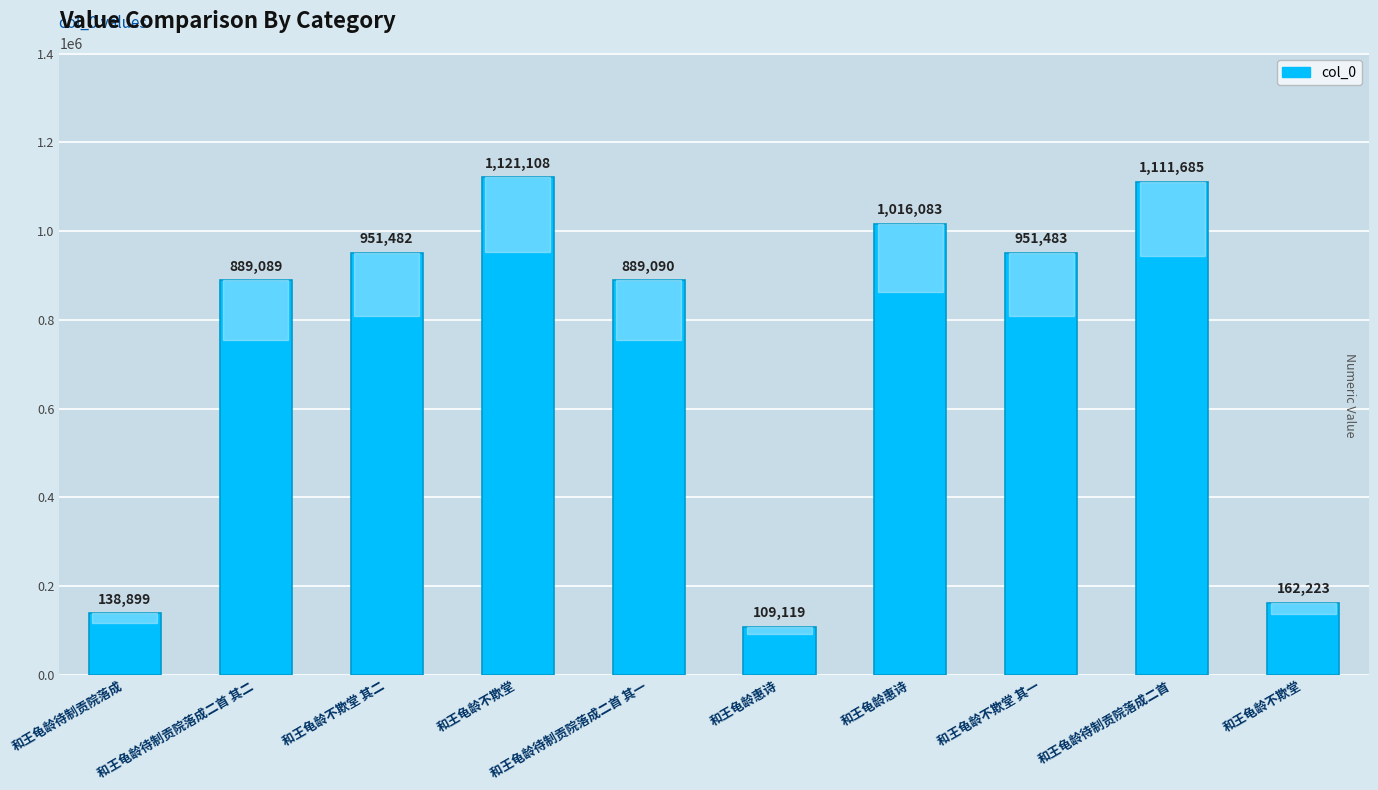

Rank the categories by value from highest to lowest.

和王龟龄不欺堂, 和王龟龄待制贡院落成二首, 和王龟龄惠诗, 和王龟龄不欺堂 其一, 和王龟龄不欺堂 其二, 和王龟龄待制贡院落成二首 其一, 和王龟龄待制贡院落成二首 其二, 和王龟龄不欺堂, 和王龟龄待制贡院落成, 和王龟龄惠诗